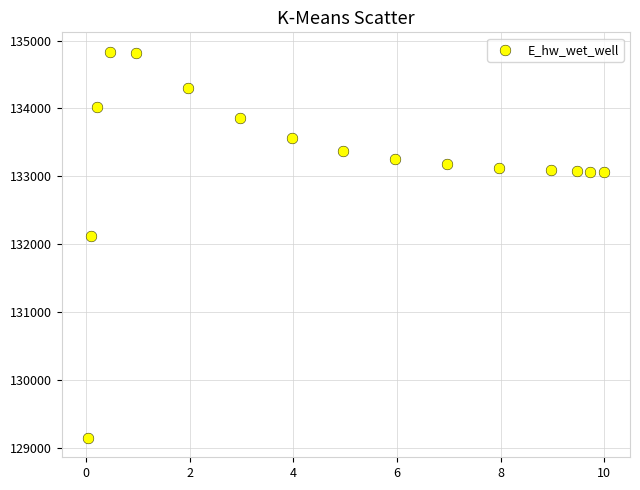

What Y value in the scatter plot is closest to 131992?

132116.7